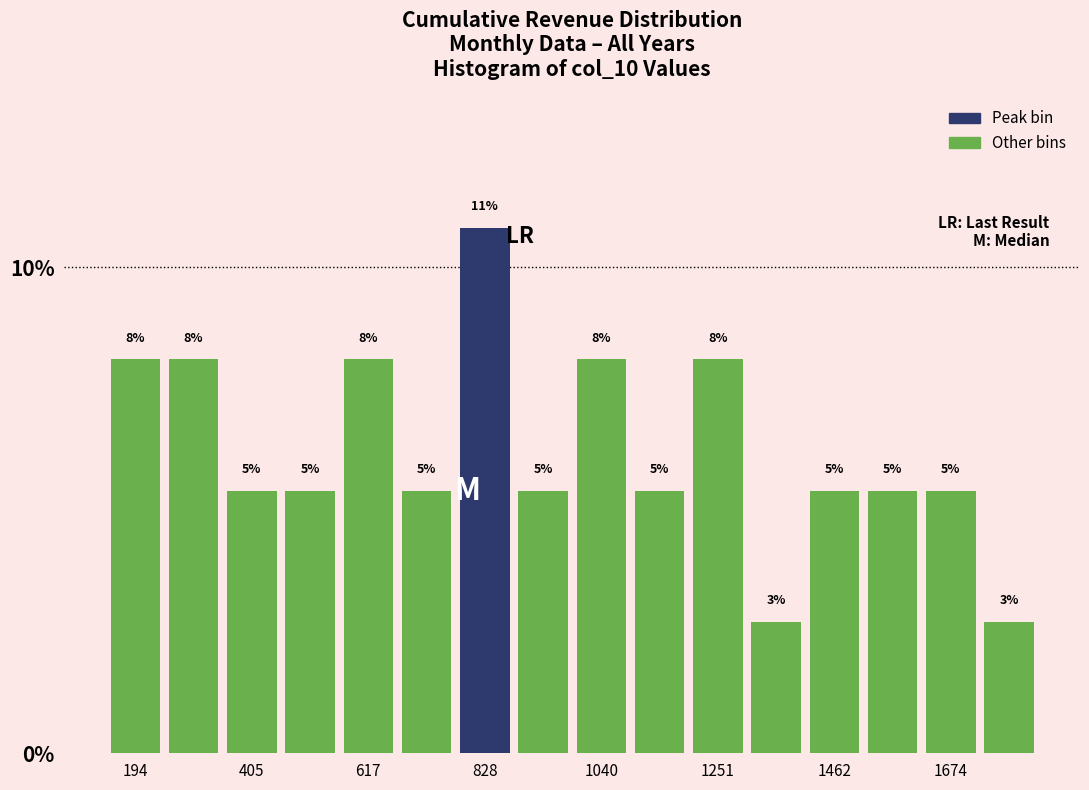

Around what value on the x-axis is the tallest bar? Give the approximate position of its centre, as read against the axis.

850